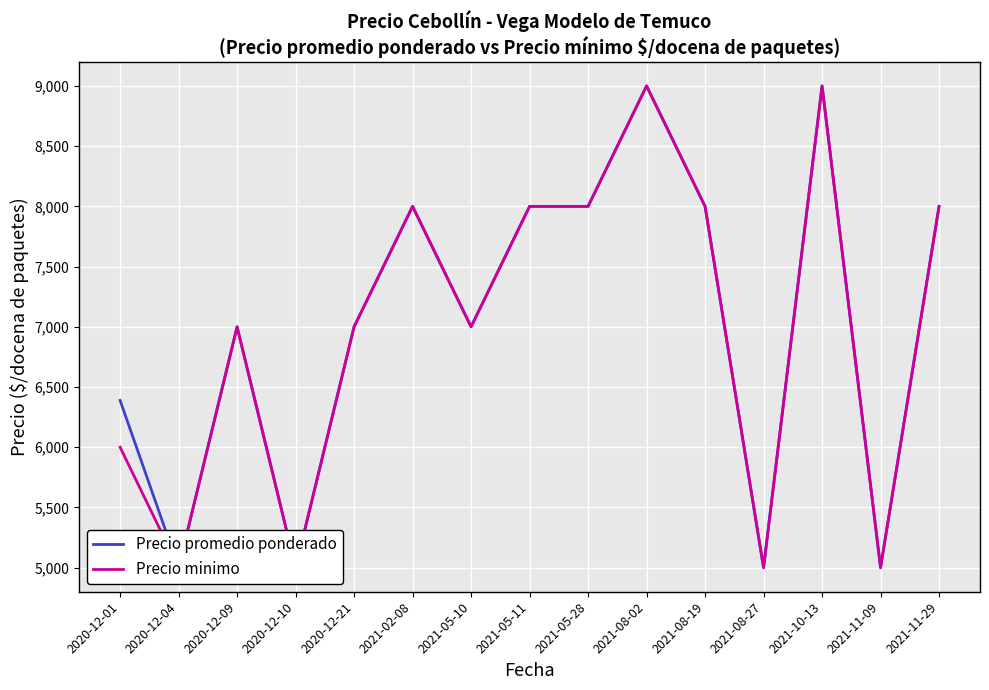

At how many categories does at least one series exceed 6039?

11